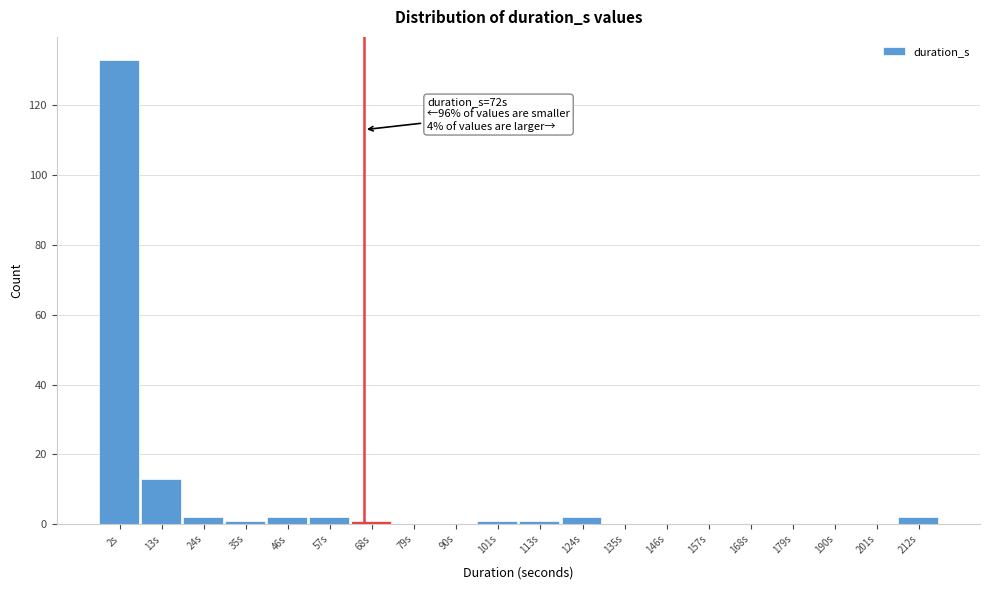

Reading left to right, list all the values displayed in this chart.

2s=133	13s=13	24s=2	35s=1	46s=2	57s=2	68s=1	79s=0	90s=0	101s=1	113s=1	124s=2	135s=0	146s=0	157s=0	168s=0	179s=0	190s=0	201s=0	212s=2